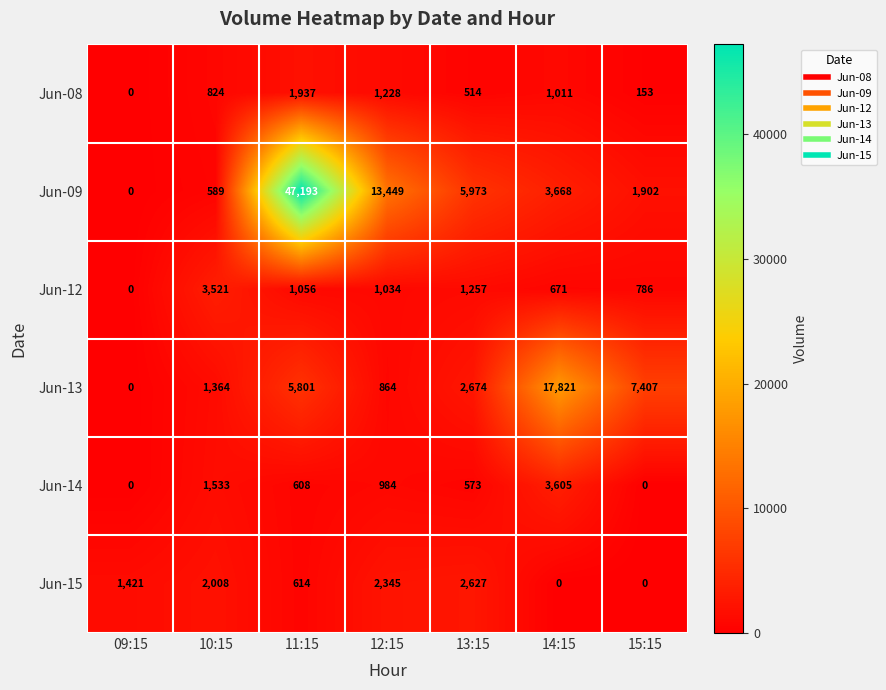

At which label does Jun-12 first exceed 1034?

10:15